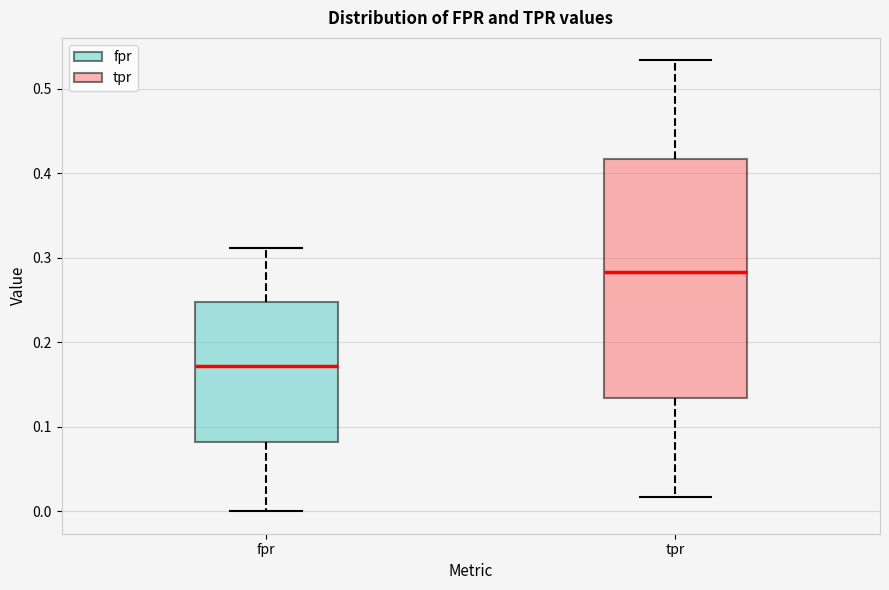

Where does the lower whisker of the box for fpr end on the y-axis? The values are not printed on the chart, so give them approximately, as read against the axis.

0.00